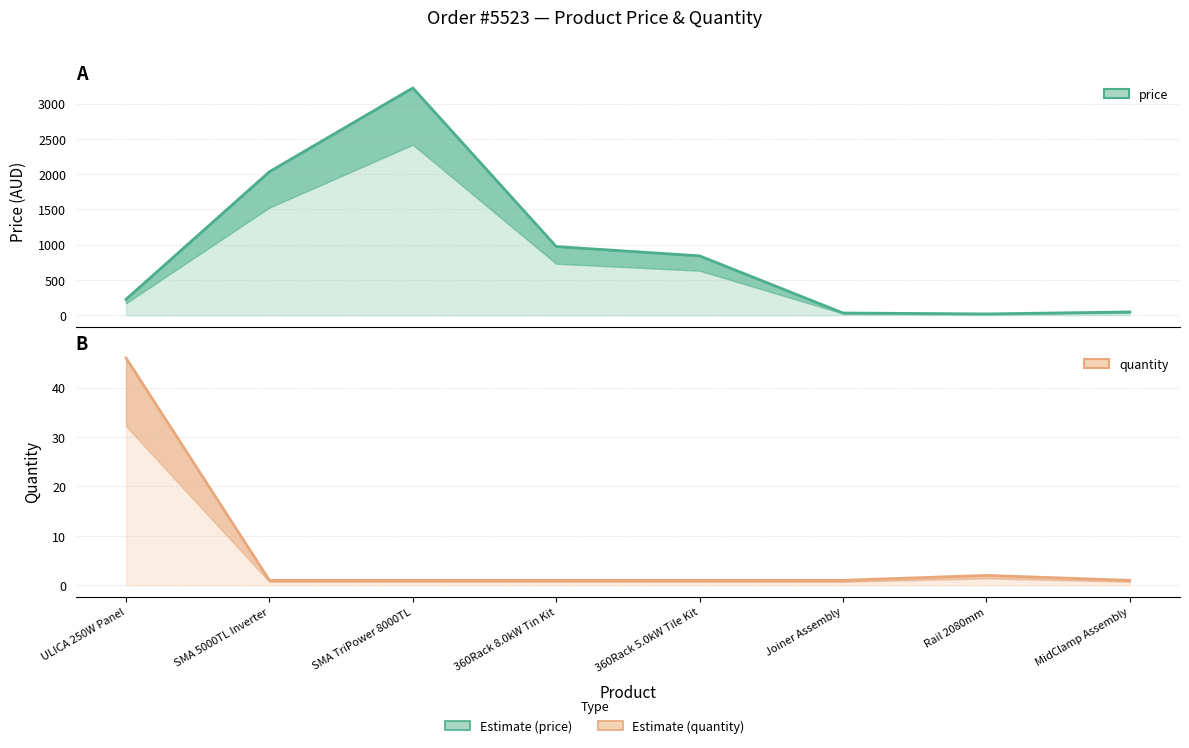

How many distinct data groups are displayed?

2